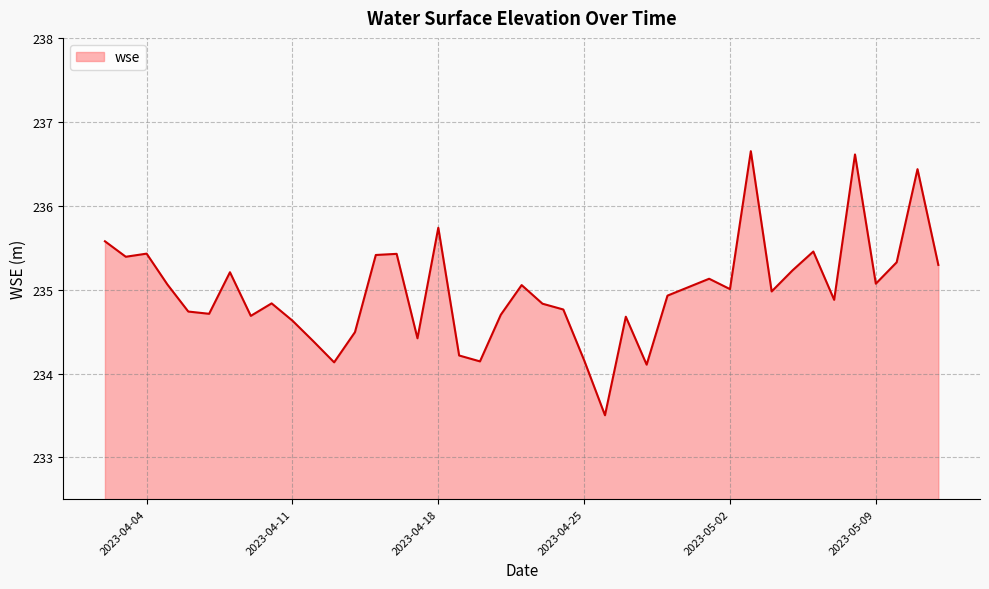

What is the difference between the maximum and minimum values?

3.1